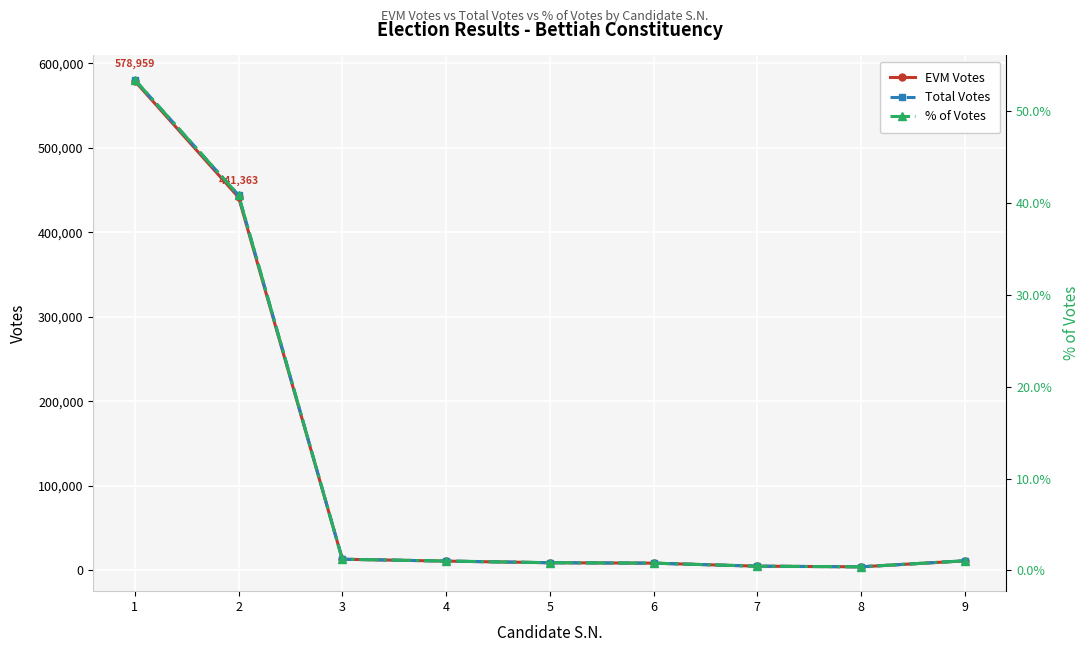

Reading left to right, extract all data points from this chart.

EVM Votes: 578959.0	441363.0	13139.0	10913.0	8992.0	8496.0	4922.0	4163.0	11223.0
Total Votes: 580421.0	443853.0	13145.0	10962.0	8994.0	8505.0	4925.0	4163.0	11288.0
% of Votes: 53.4	40.9	1.2	1.0	0.8	0.8	0.5	0.4	1.0